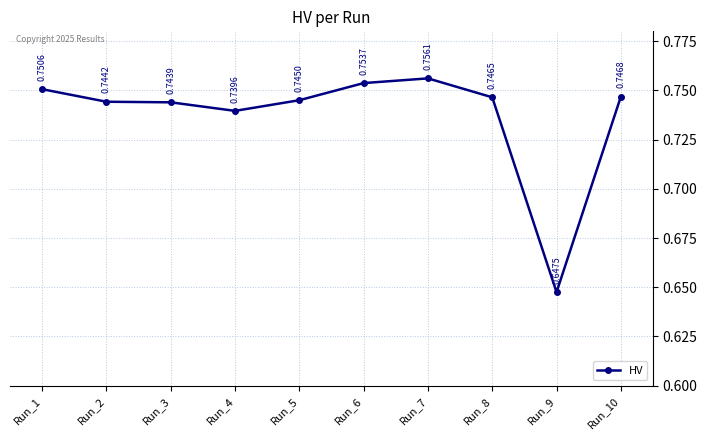

What is the sum of the values at Run_5 and Run_8?

1.5